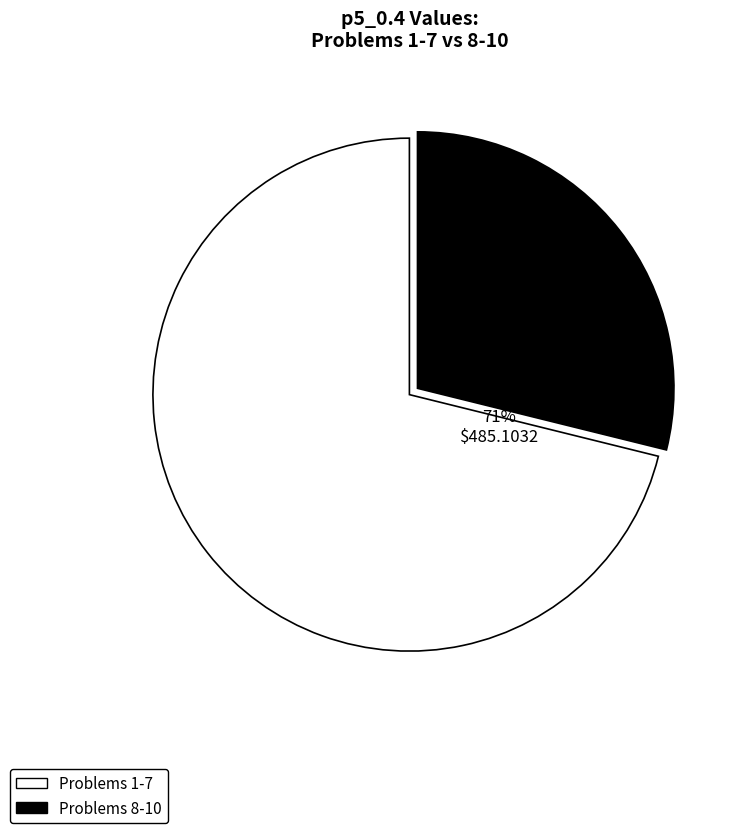

Between 6 and 2, which is larger?

6